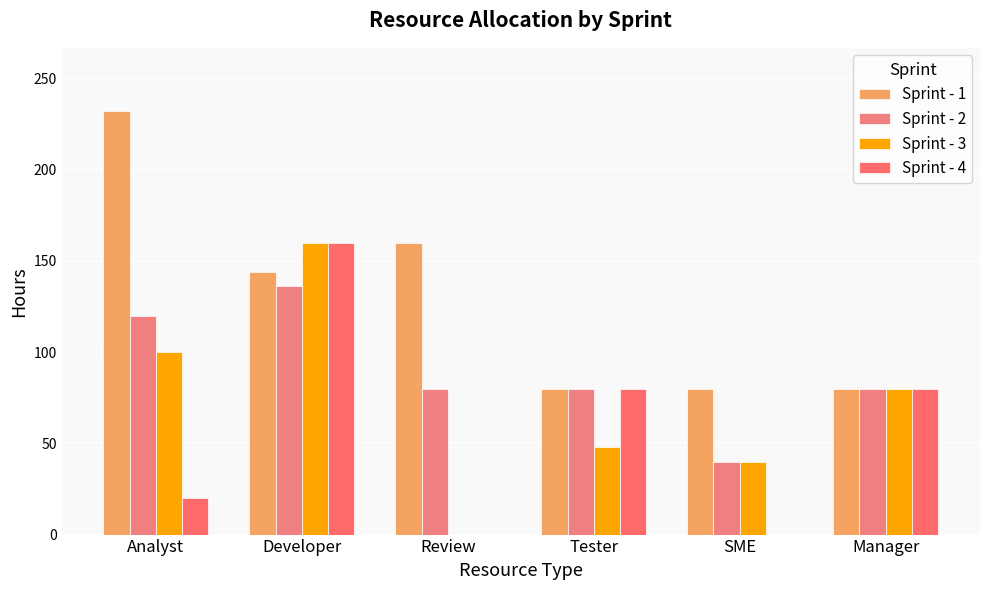

What is the greatest value displayed?

232